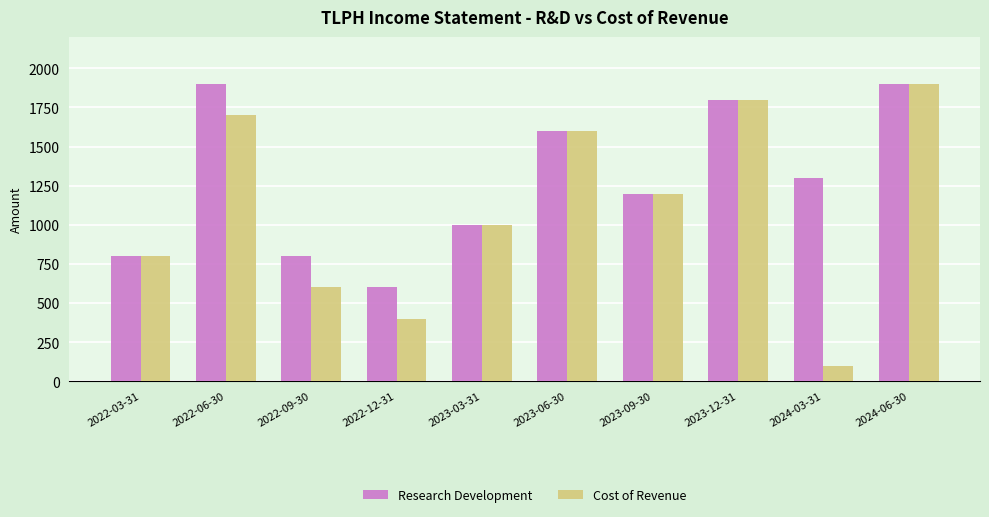

Which series has the largest range (max minus min)?

Cost of Revenue